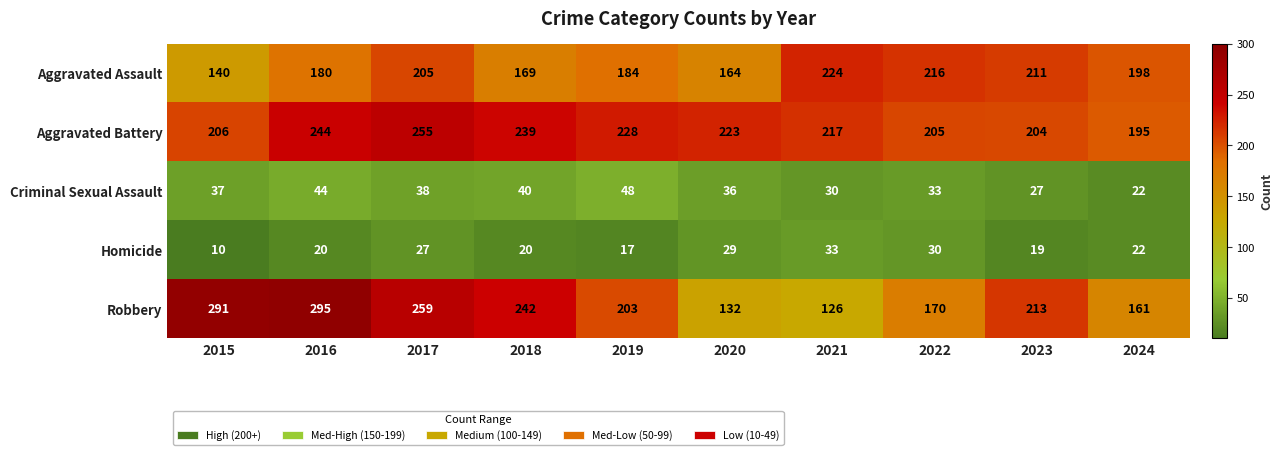

Is it true that Criminal Sexual Assault equals 58 at 2022?

False